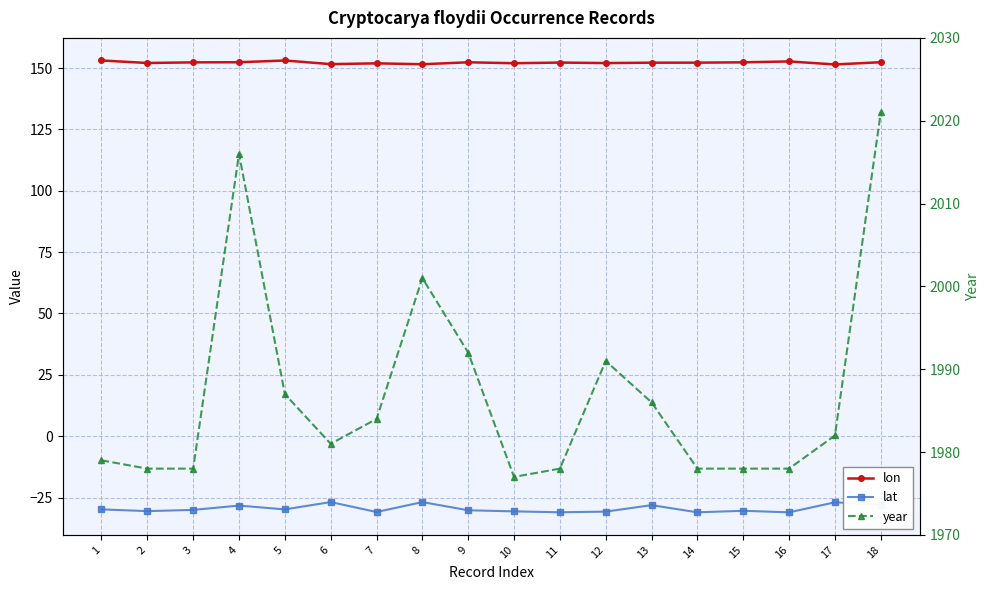

Is the value of lon at 15 greater than the value of year at 14?

No